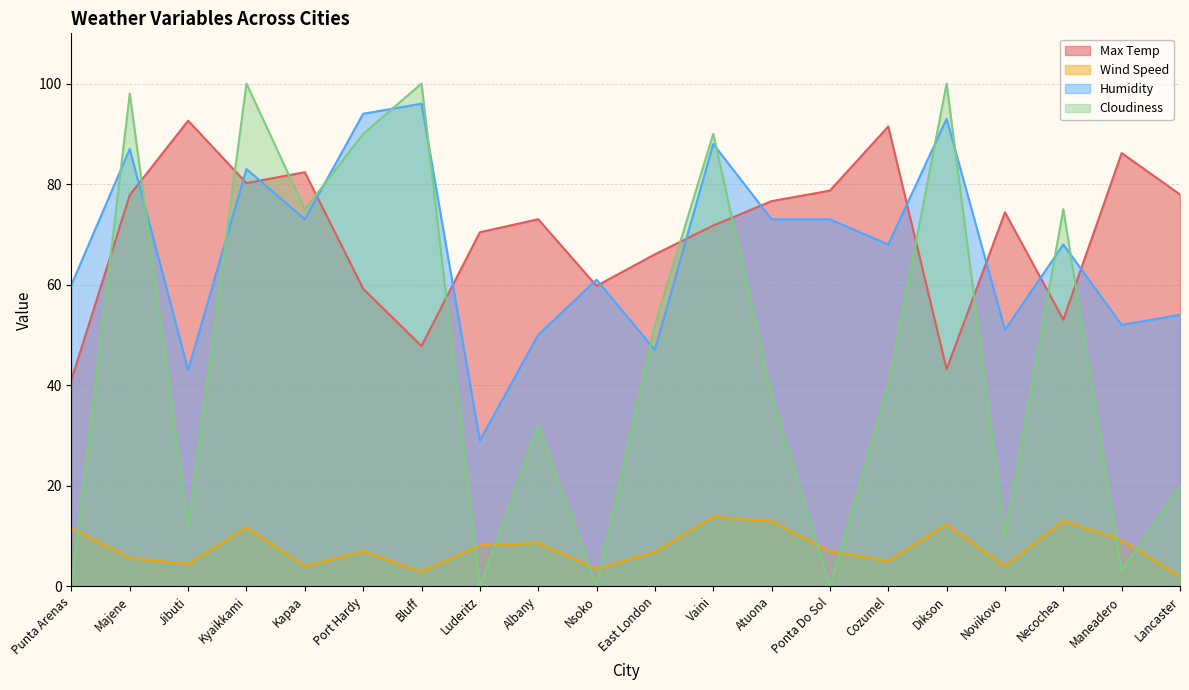

What value does the Max Temp series have at Majene?

77.8